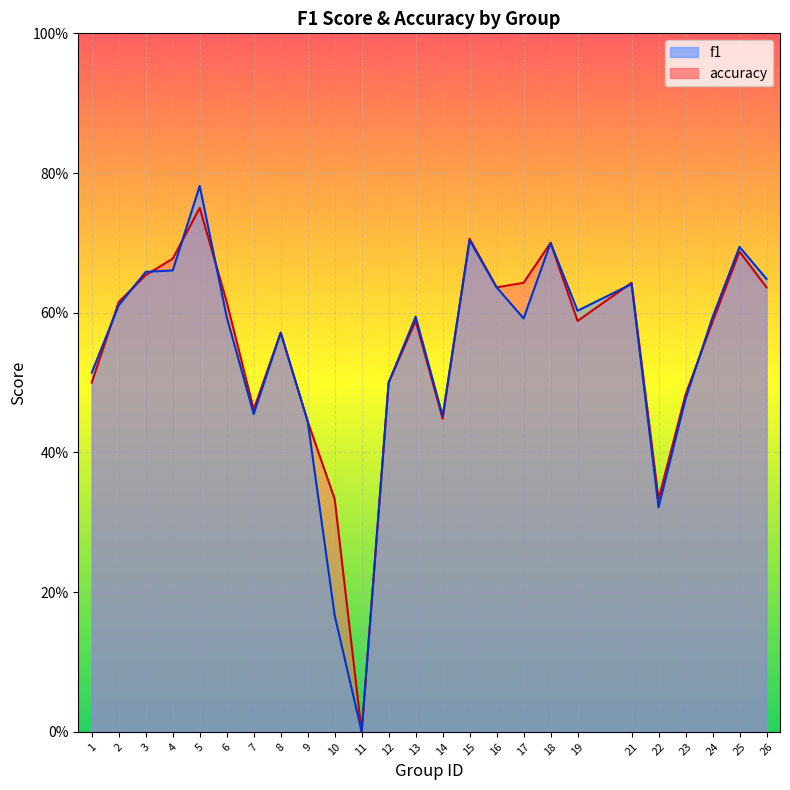

What is the average value of the f1 series?

0.5